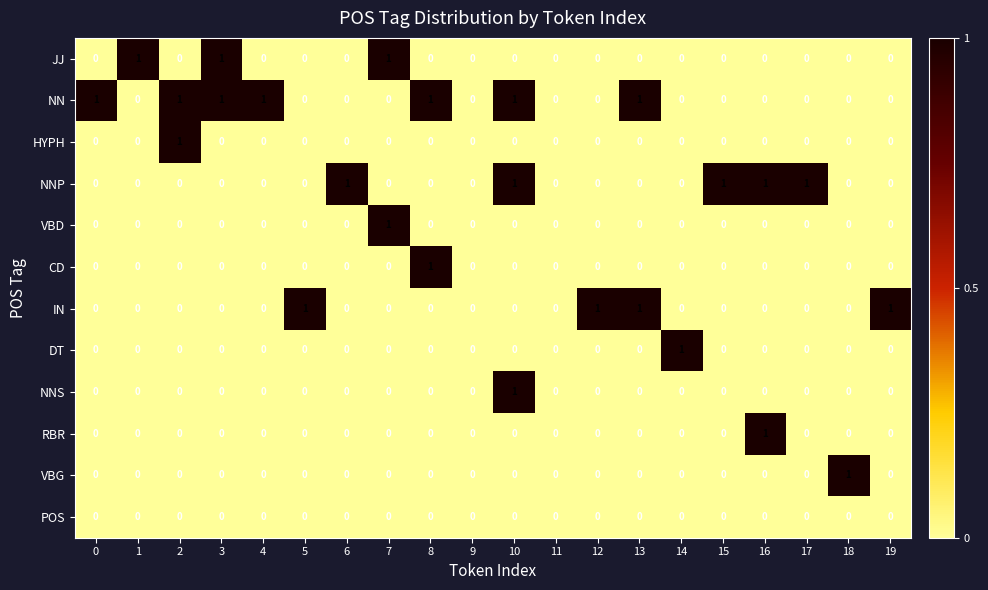

True or false: VBG has a value of -1 at 16.

False